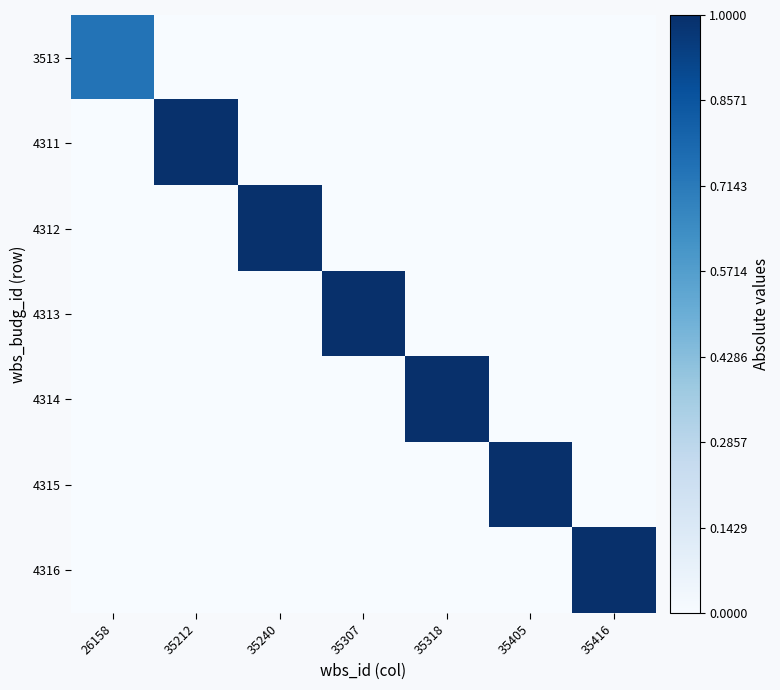

At how many categories does at least one series exceed 0?

7